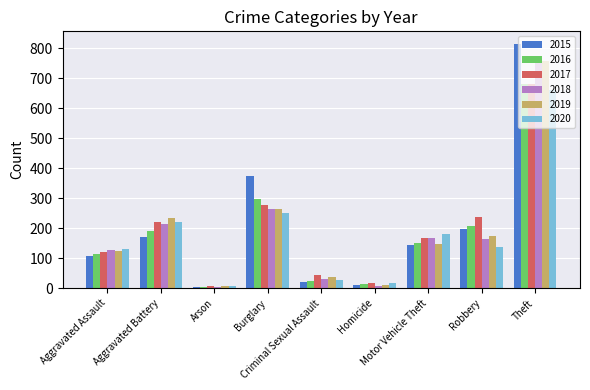

What is the approximate value of 2016 at Robbery, to the nearest 10?

210